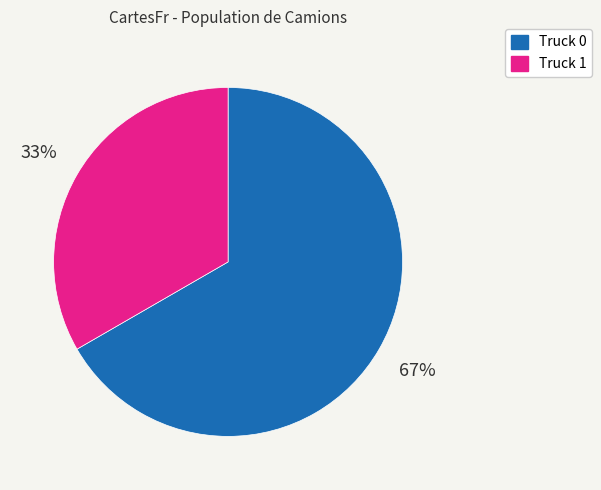

Combined, do Truck 0 and Truck 1 account for over 50%?

Yes